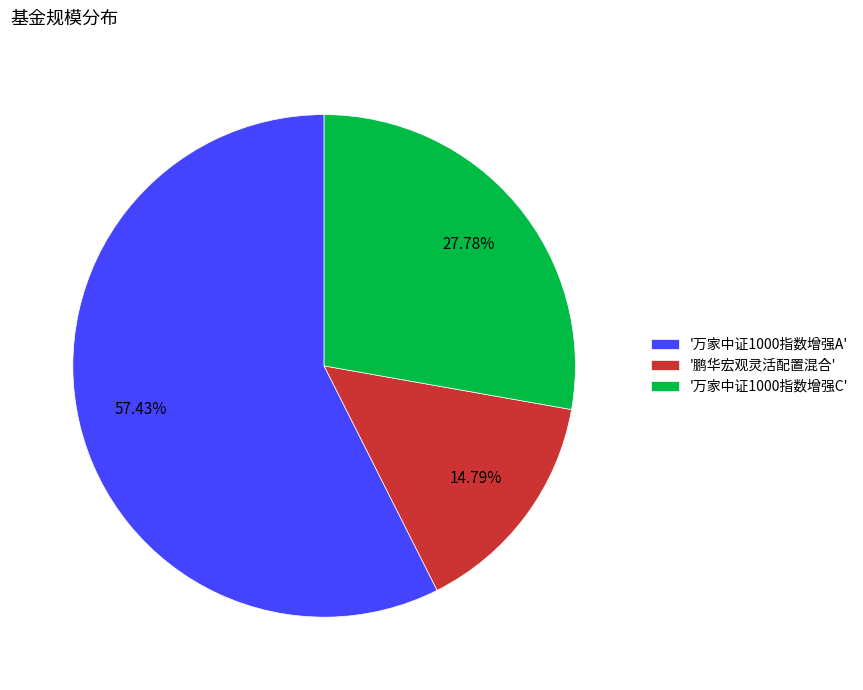

Which slice is the smallest?

'鹏华宏观灵活配置混合'